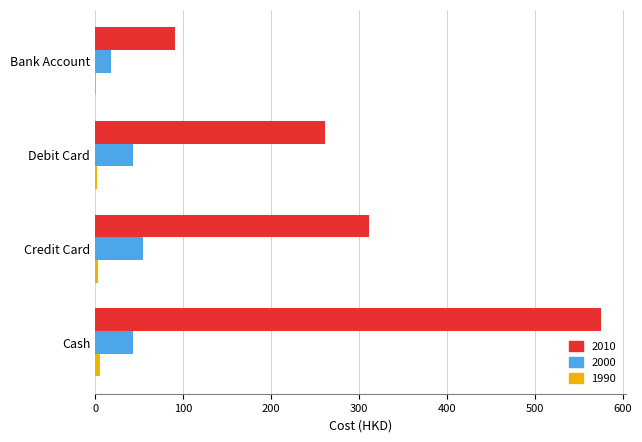

Which label corresponds to the largest value in the chart?

Cash